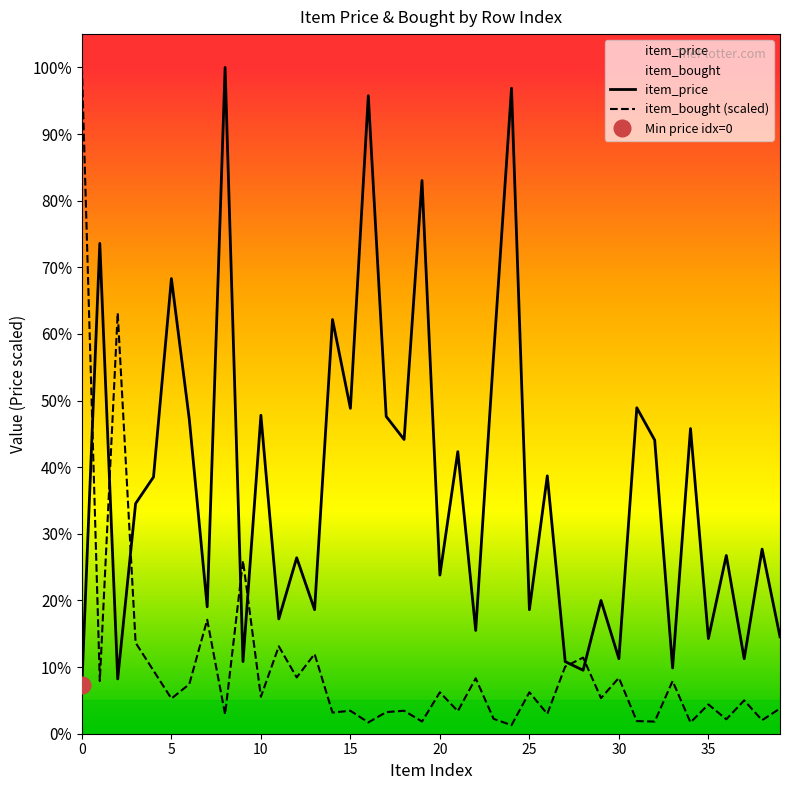

How many lines are shown in the chart?

2